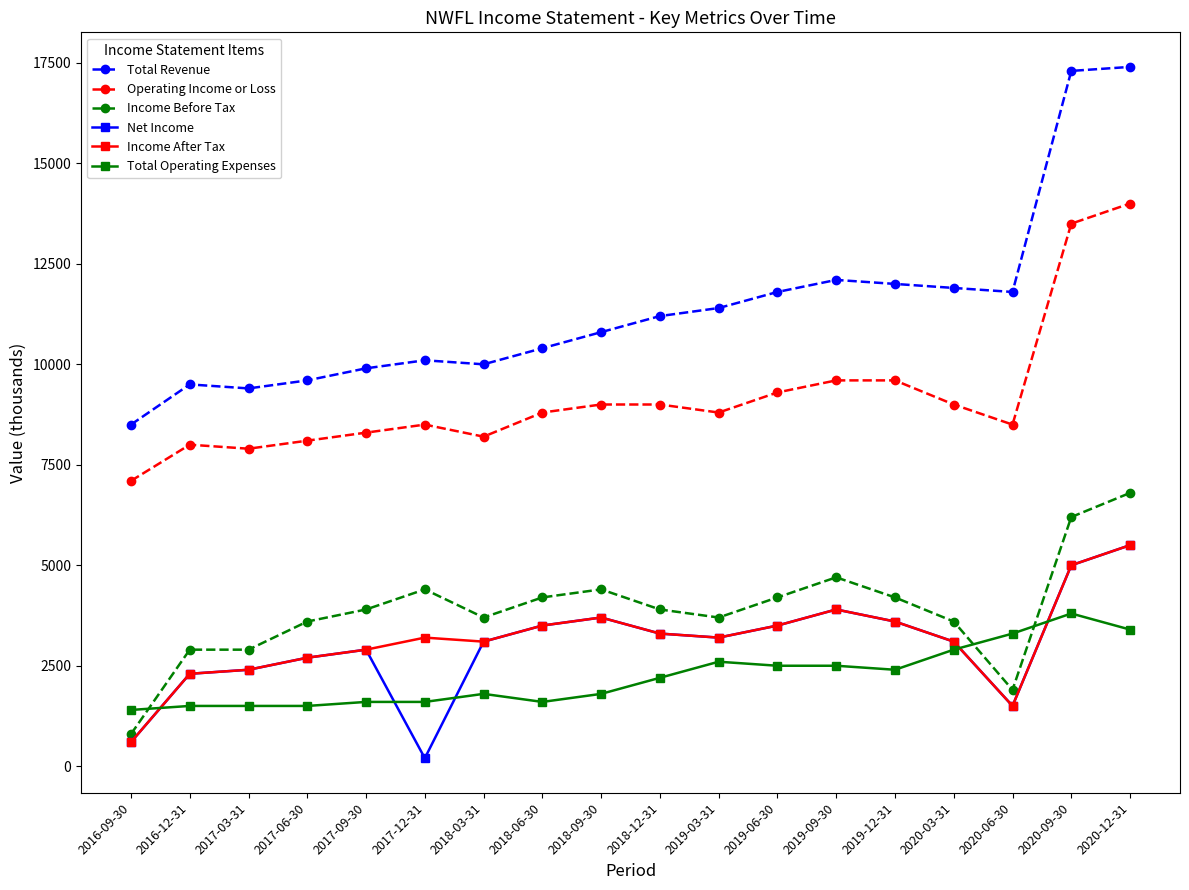

What is the lowest value of the Operating Income or Loss series?

7100